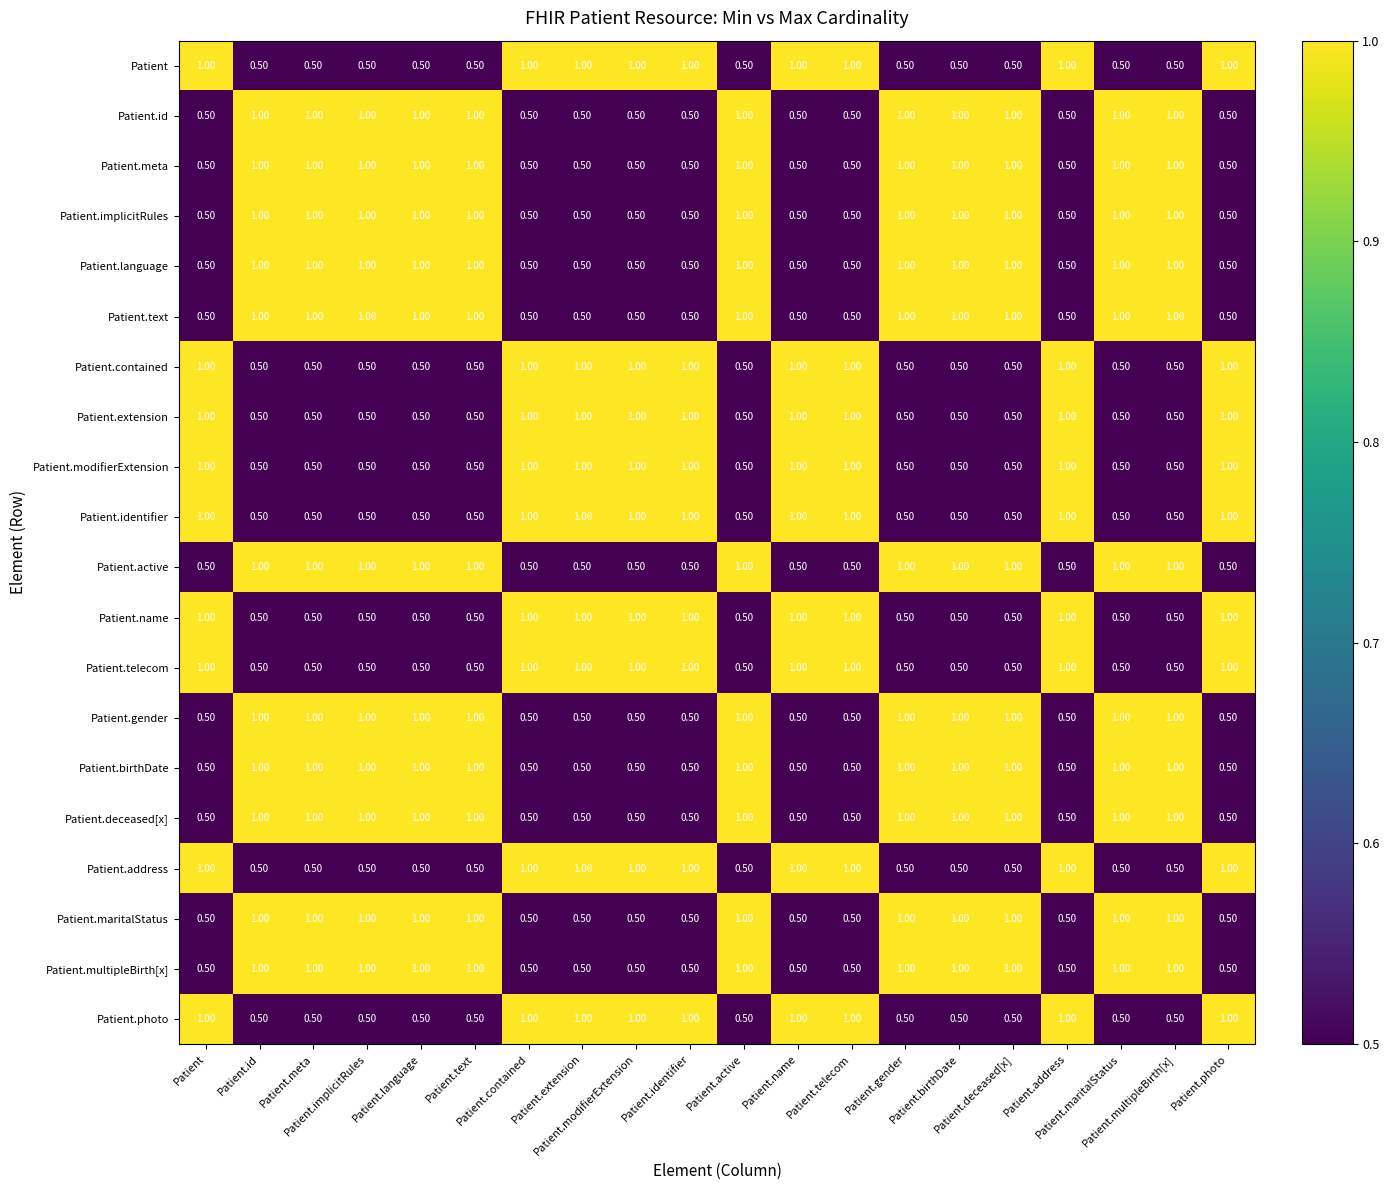

At how many categories does at least one series exceed 0?

20